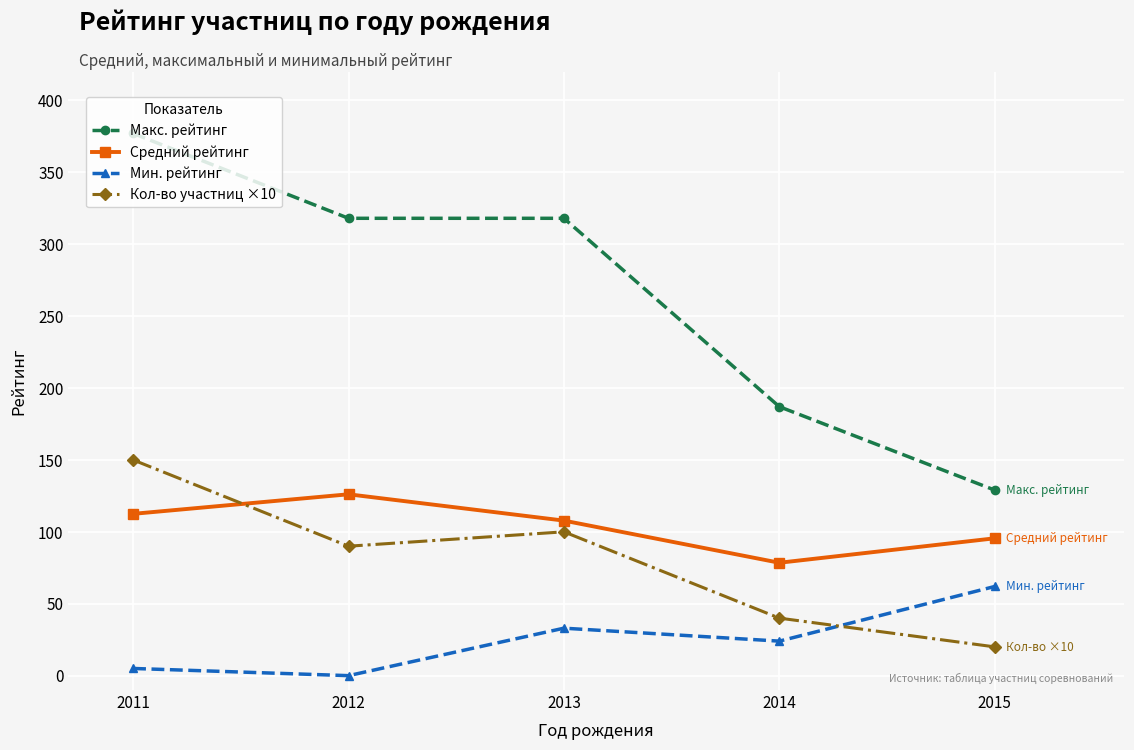

What is the spread (max minus min) of values at 2014?

163.0